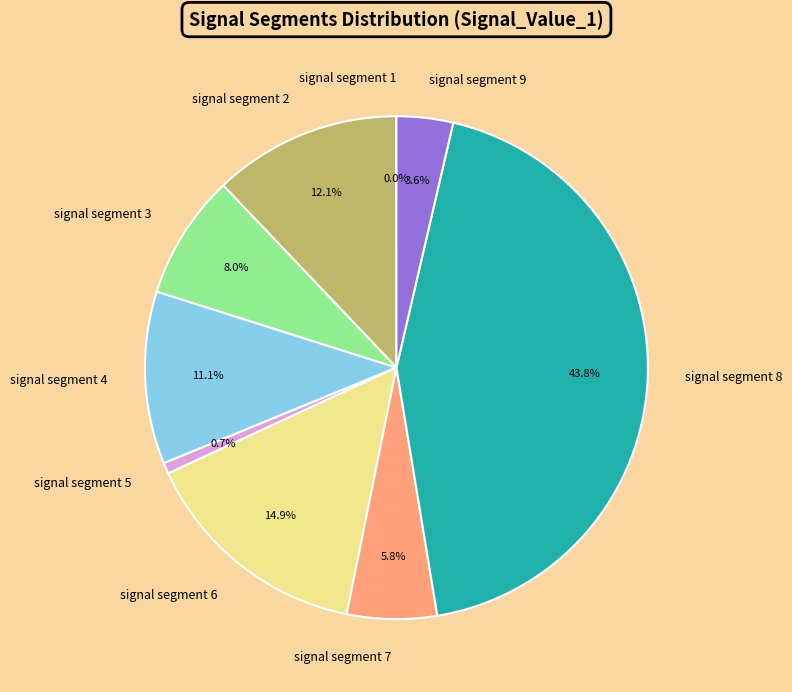

What percentage is NOT represented by signal segment 6?

85.1%